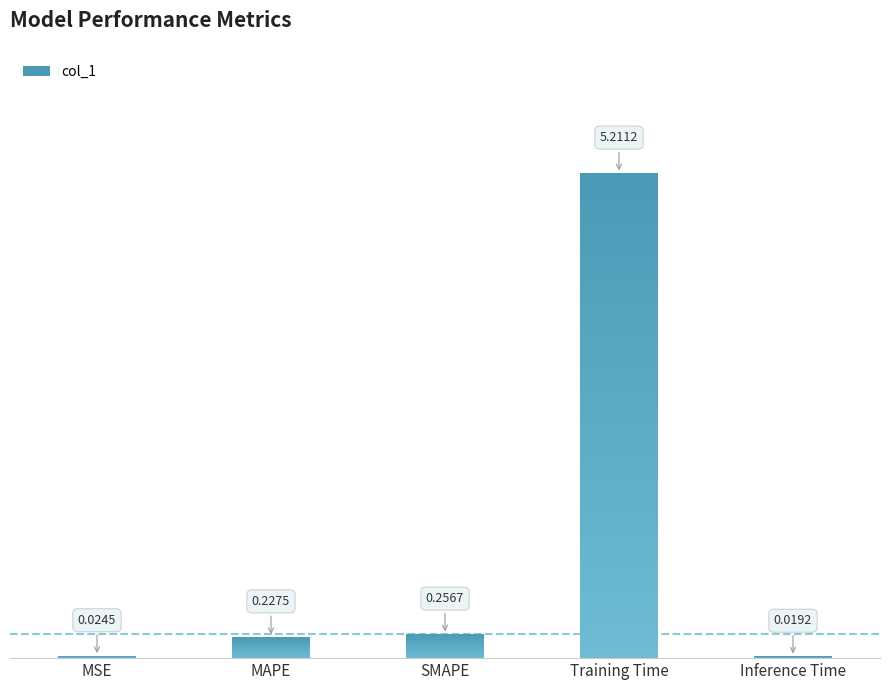

Which has a higher value, MAPE or Inference Time?

MAPE